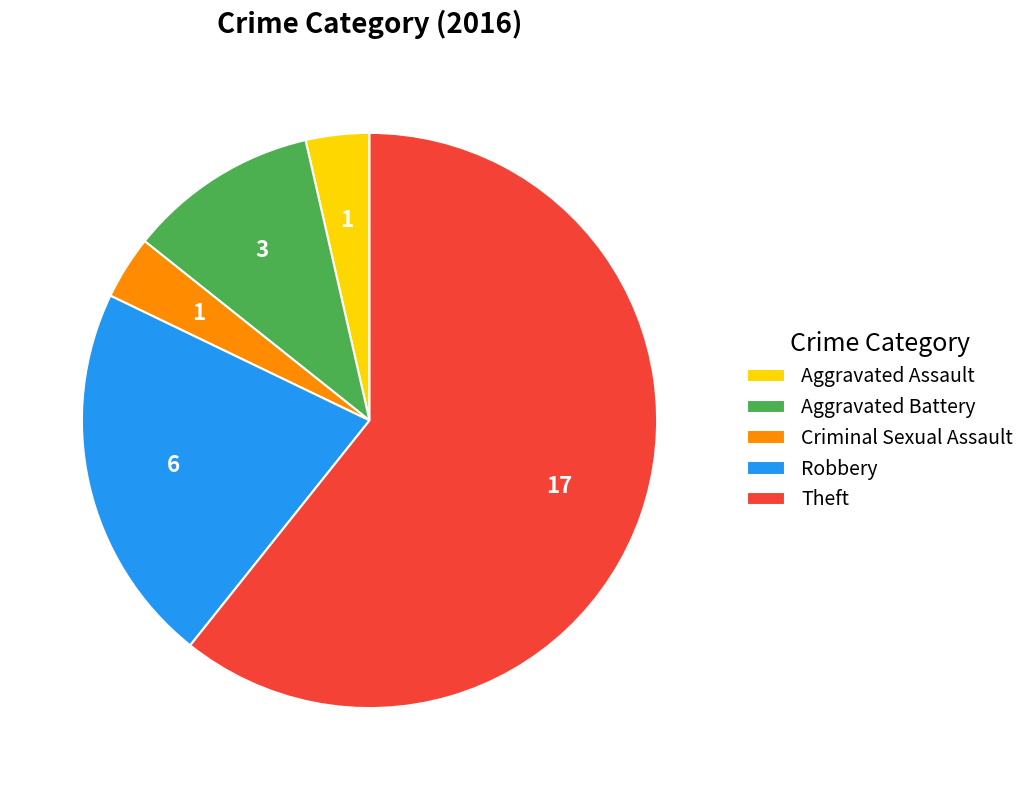

Does Robbery account for over 50% of the chart?

No